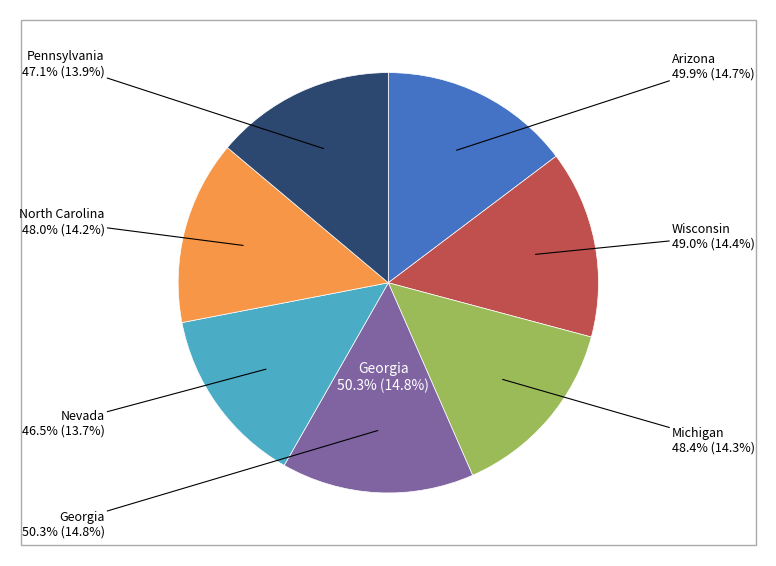

Count the number of slices in the pie.

7